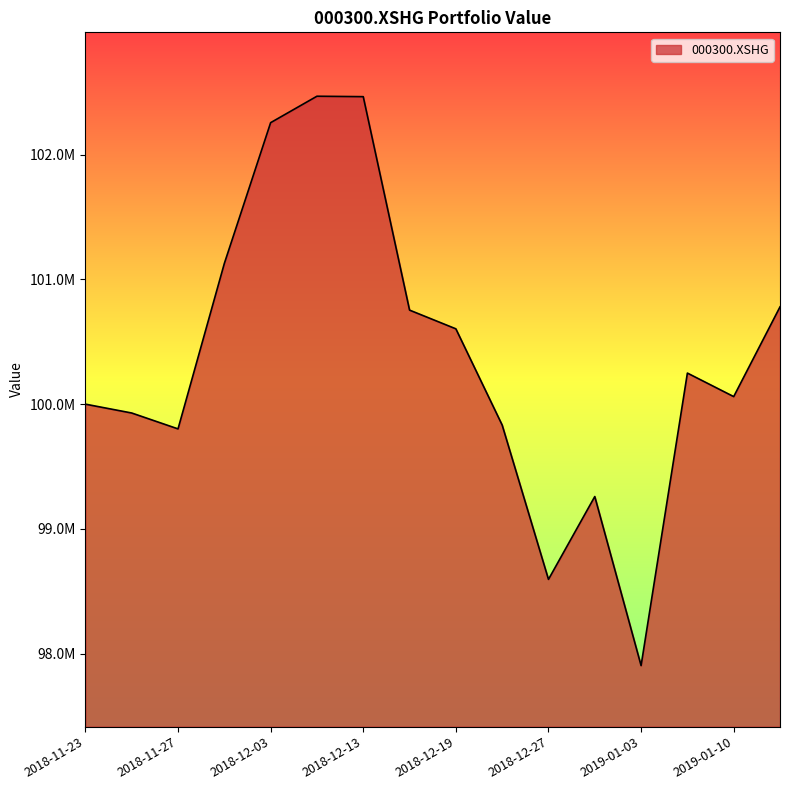

What is the label of the 5th point from the right?

2018-12-28